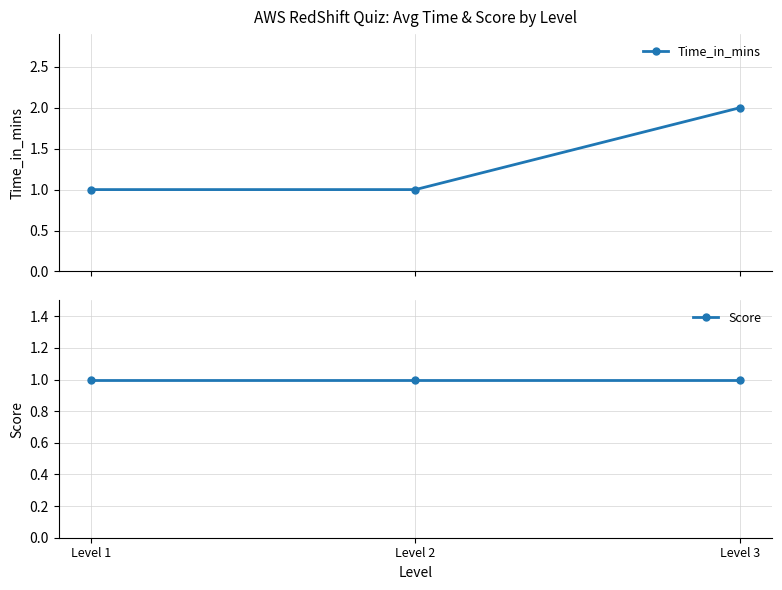

List the series in order of their peak value, highest first.

Time_in_mins, Score